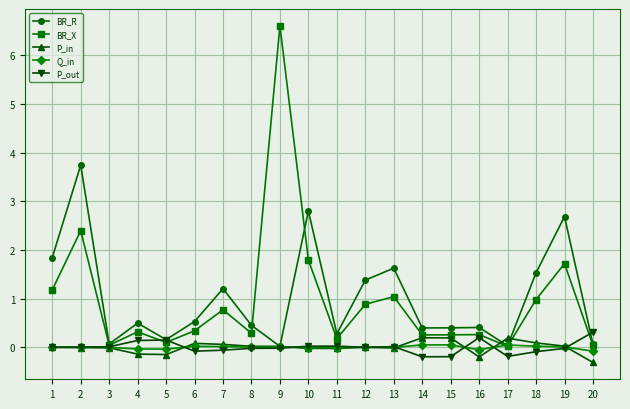

What is the average value of the BR_R series?

1.0